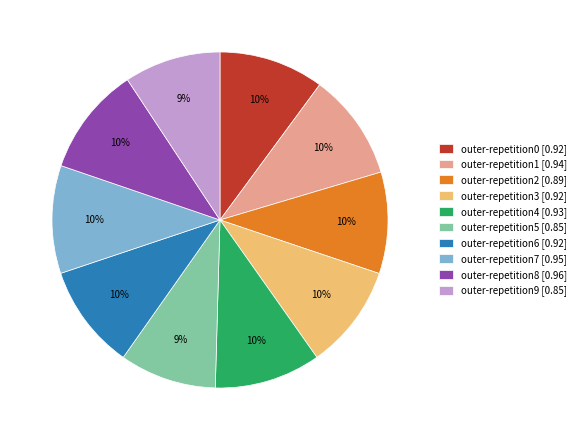

Does any single category account for the majority?

No